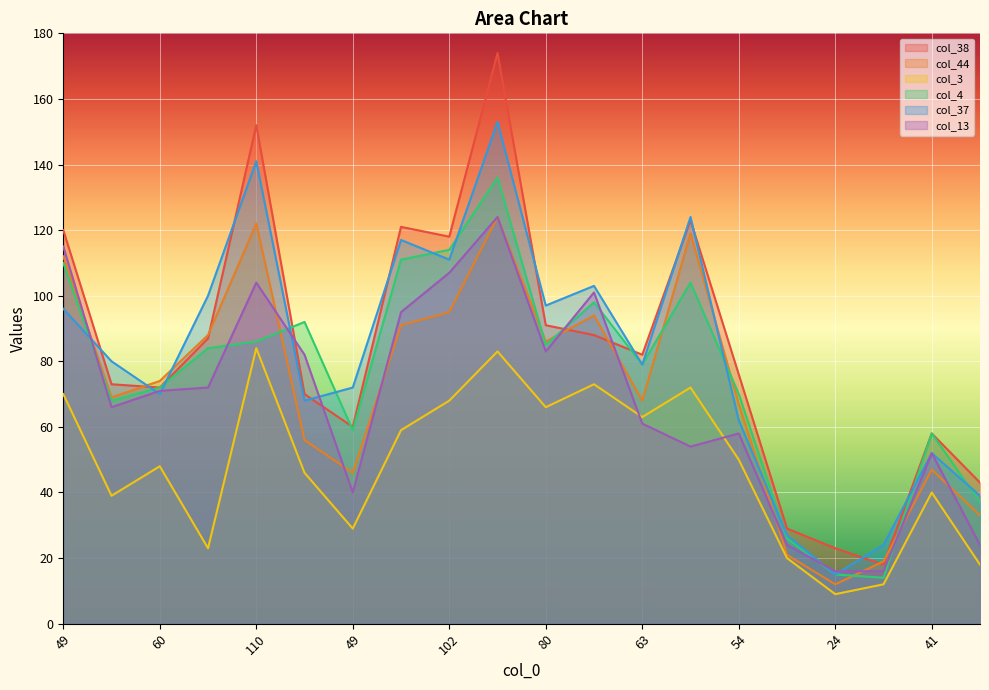

True or false: col_44 and col_3 cross at least once.

False